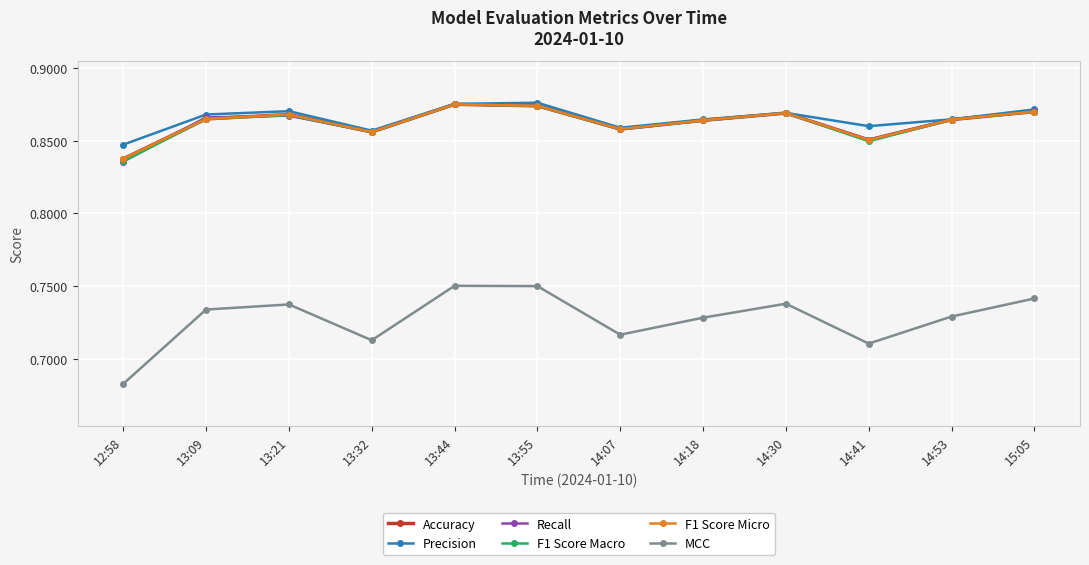

Where is the first local maximum for Accuracy?

13:21